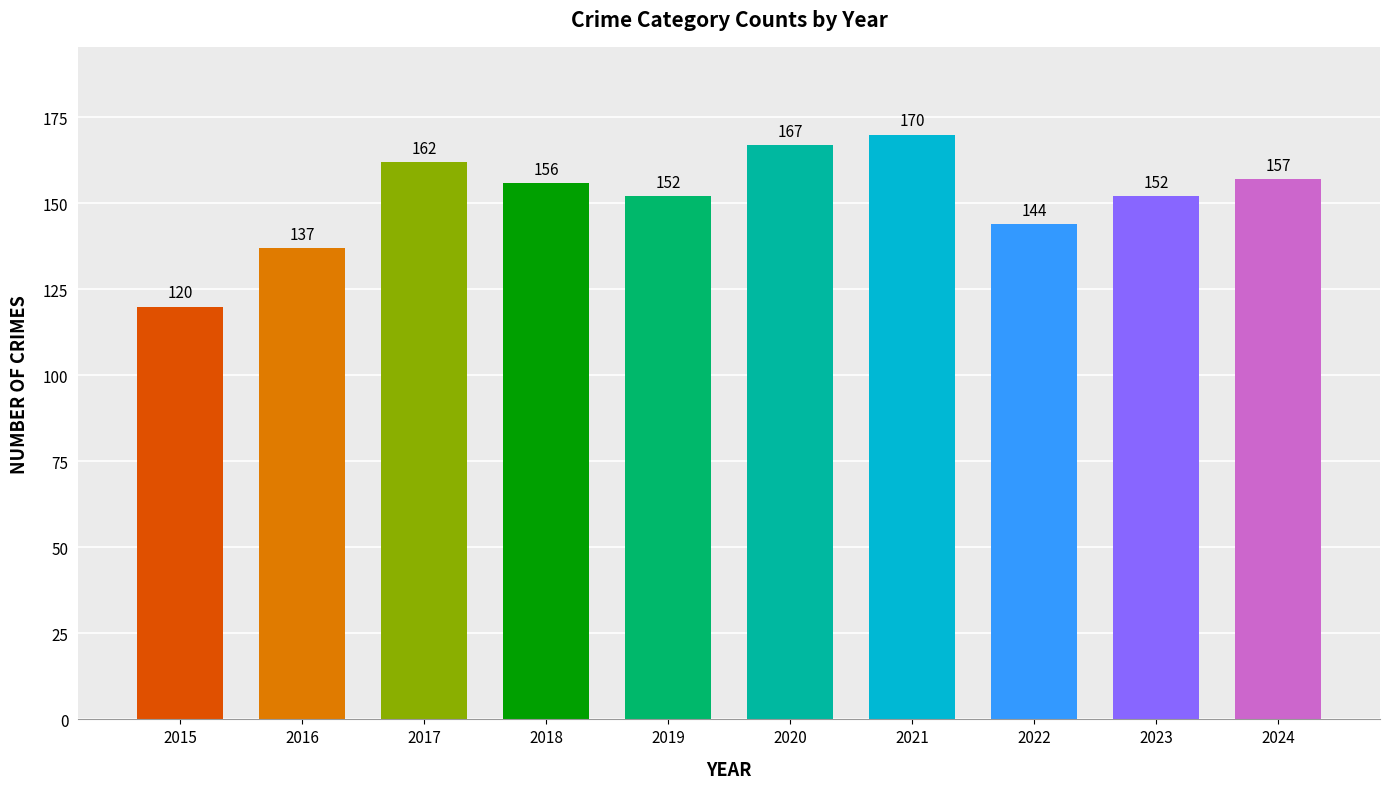

Reading right to left, transcribe all the data shown in this chart.

2024=157	2023=152	2022=144	2021=170	2020=167	2019=152	2018=156	2017=162	2016=137	2015=120